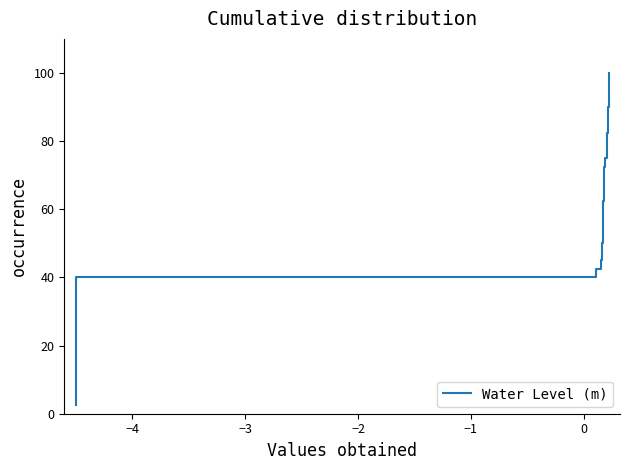

What is the minimum value shown in the chart?

2.5